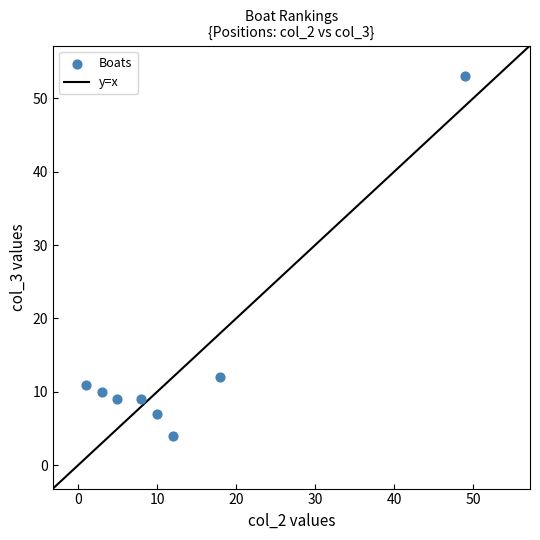

What is the range of X values (max minus min)?

48